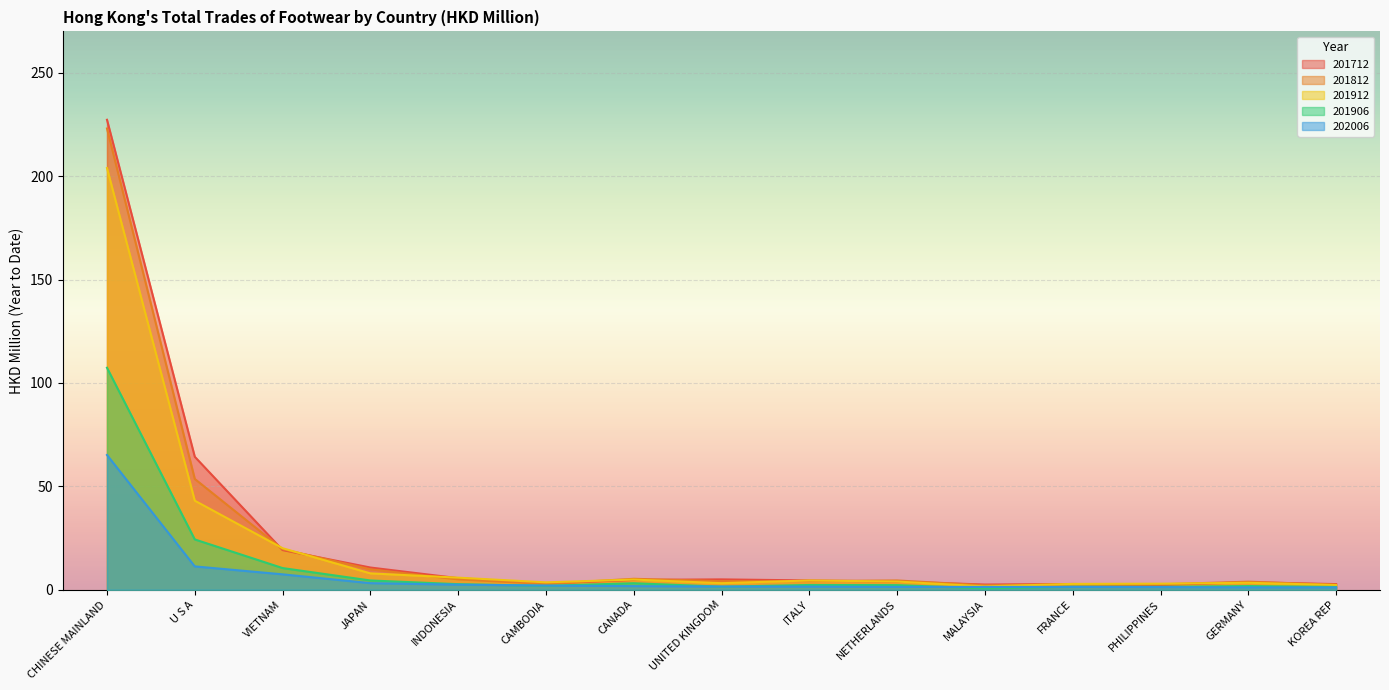

What are all the series names shown in the legend?

201712, 201812, 201912, 201906, 202006